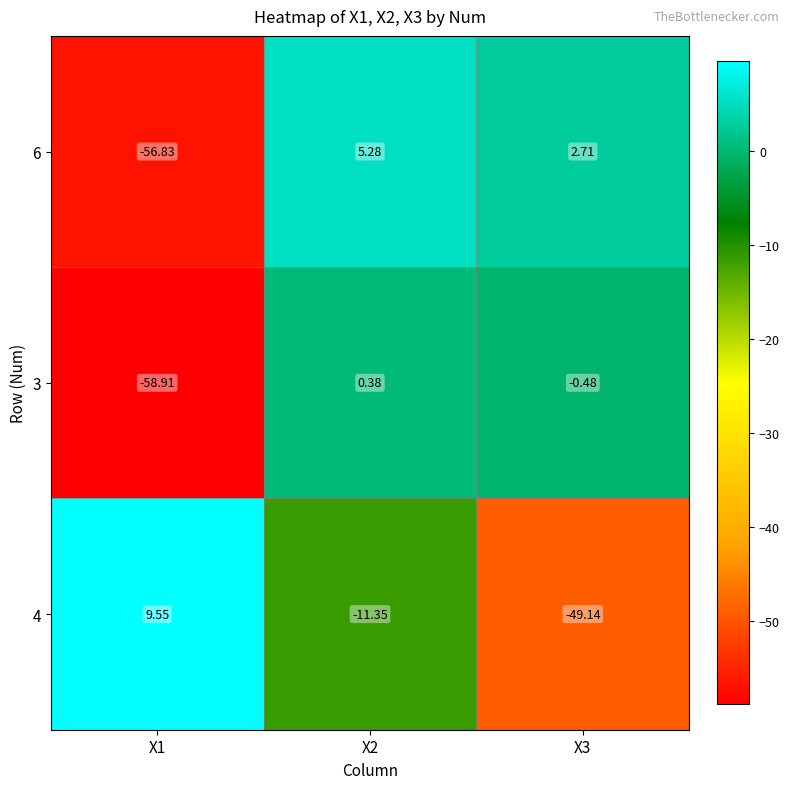

Is the value of 3 at X1 greater than the value of 6 at X2?

No